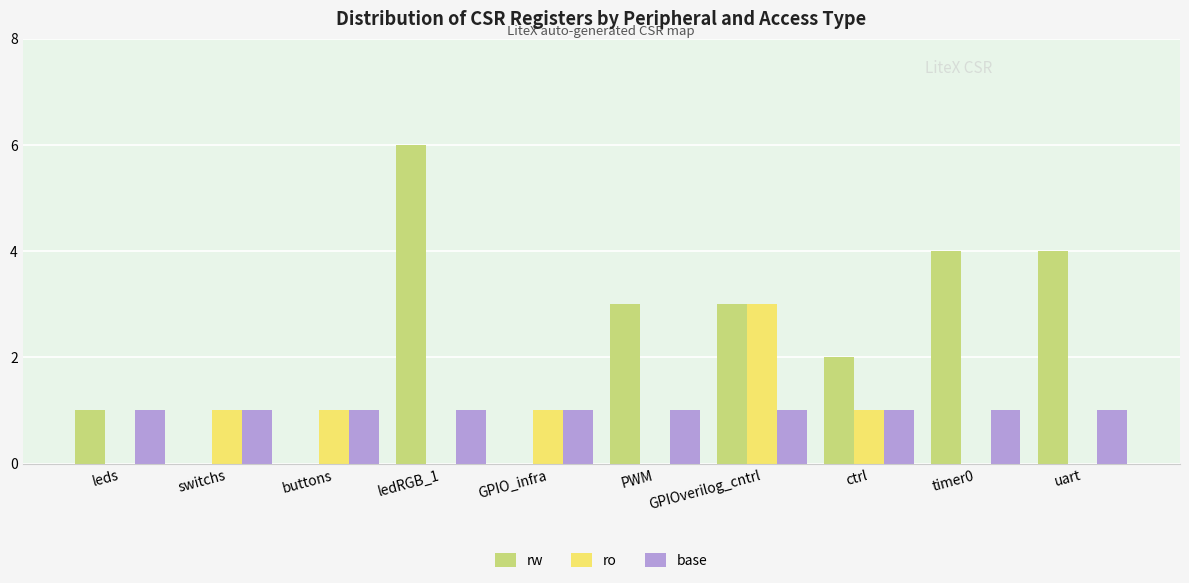

What is the average value of the base series?

1